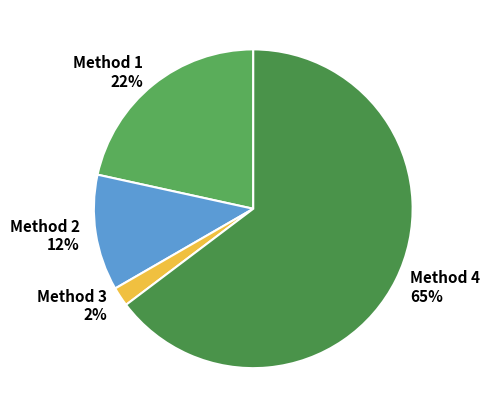

How many segments does this pie chart have?

4